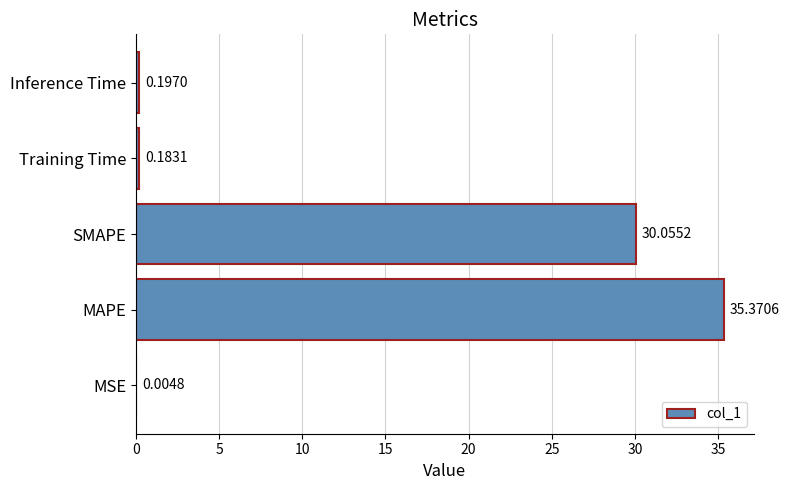

Between Inference Time and MSE, which is larger?

Inference Time